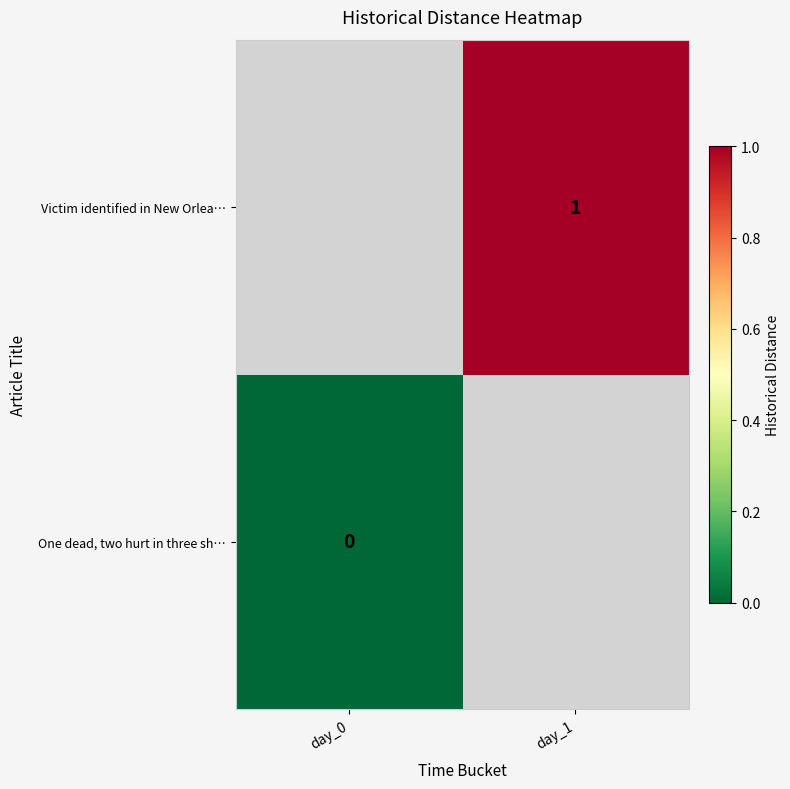

True or false: Victim identified in New Orlea… has a value of 2 at day_1.

False